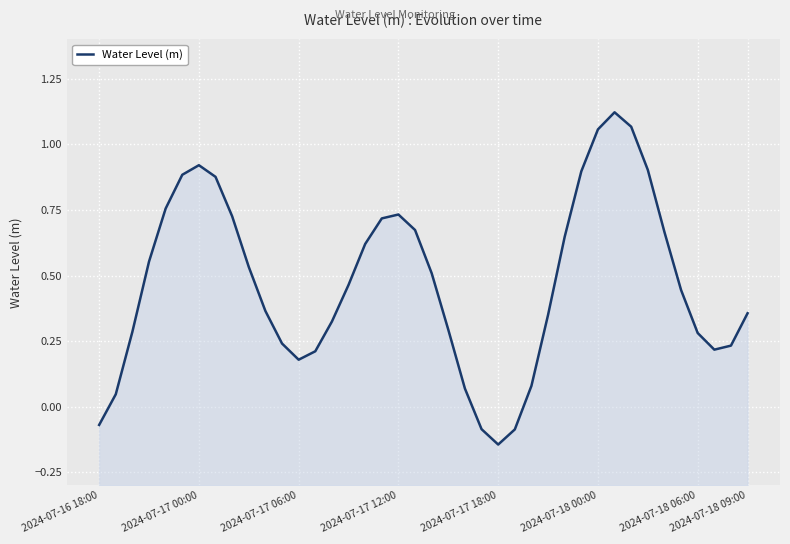

What is the minimum value shown in the chart?

-0.1